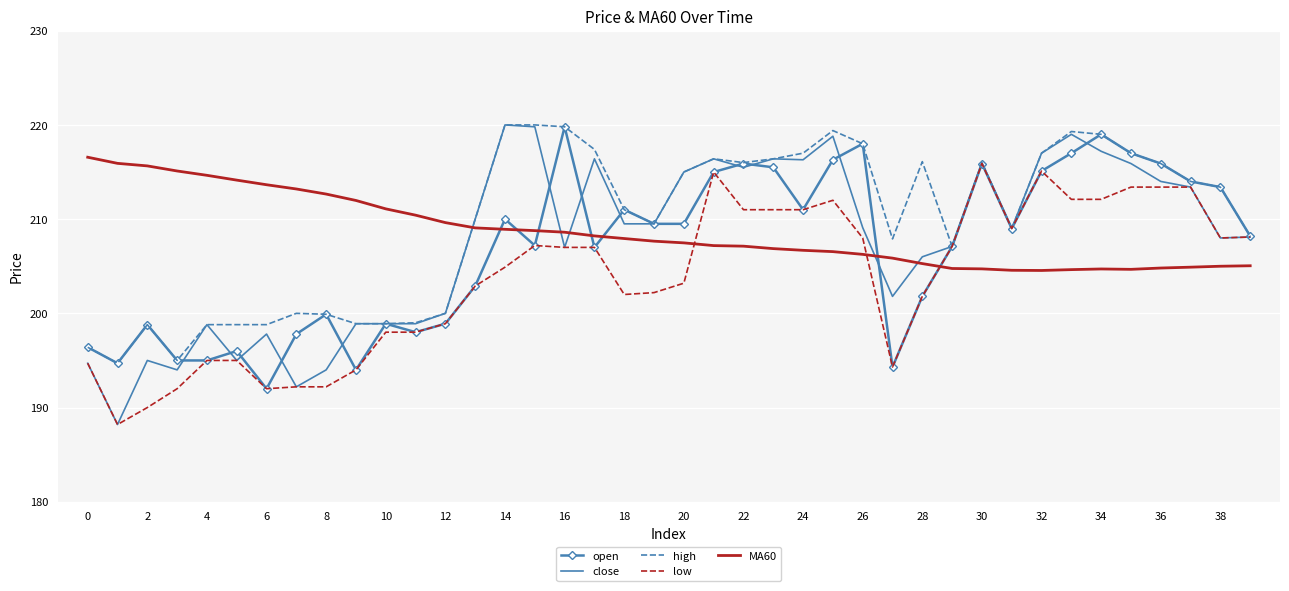

Which series has the widest spread of values?

close